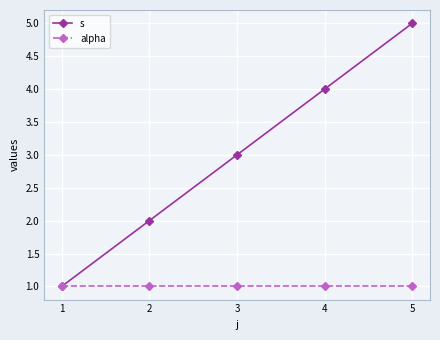

Rank the categories by s value from highest to lowest.

5, 4, 3, 2, 1